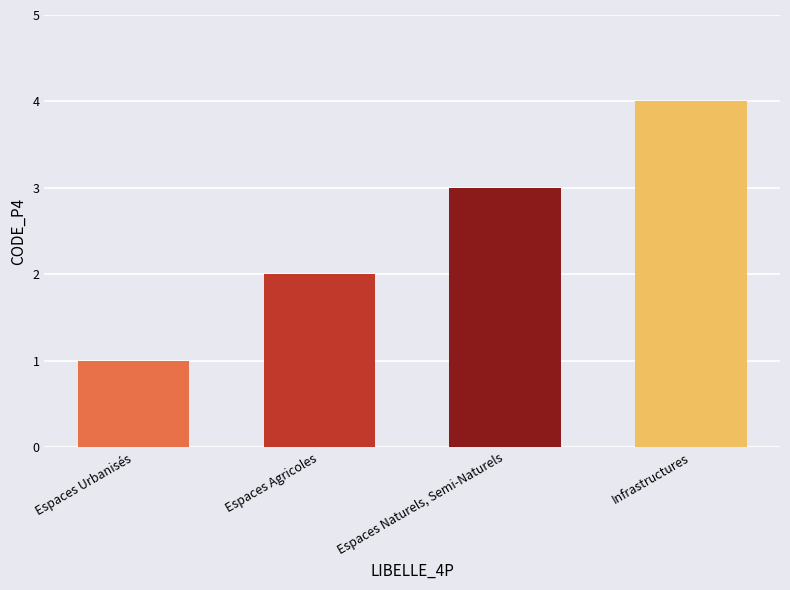

Rank the categories by value from highest to lowest.

Infrastructures, Espaces Naturels, Semi-Naturels, Espaces Agricoles, Espaces Urbanisés